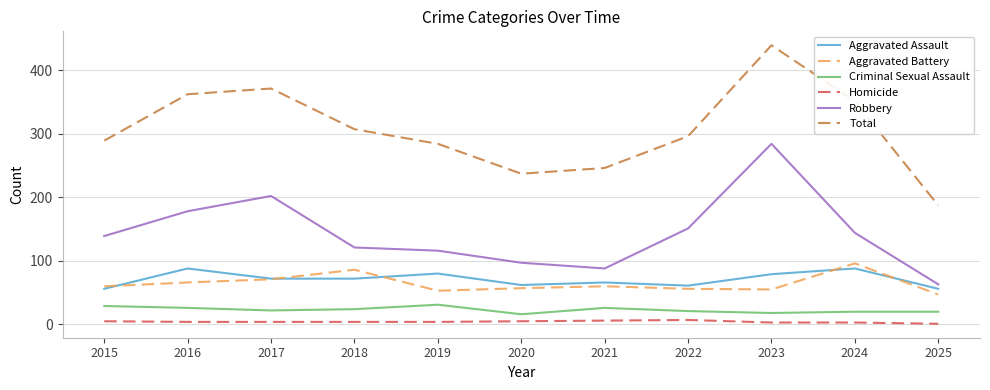

At which label is Robbery closest to 173?

2016